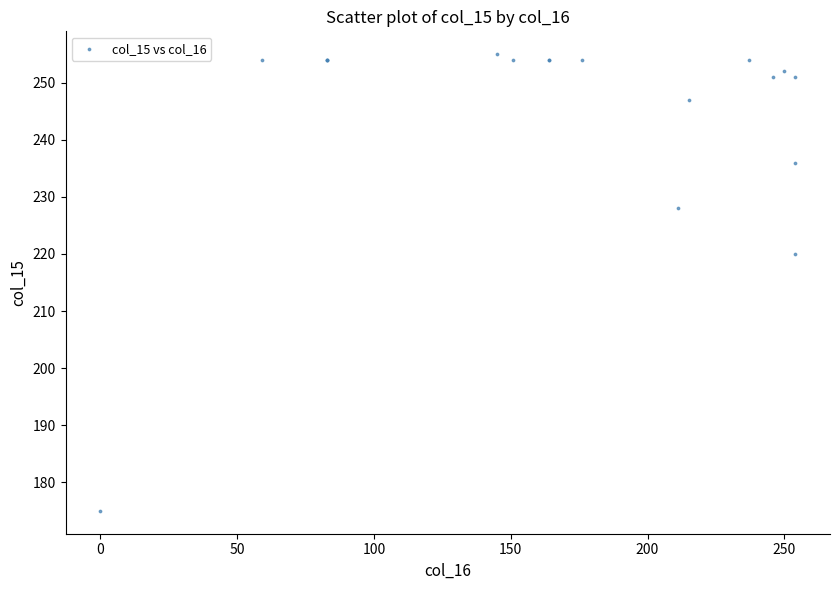

What Y value in the scatter plot is closest to 215?

220